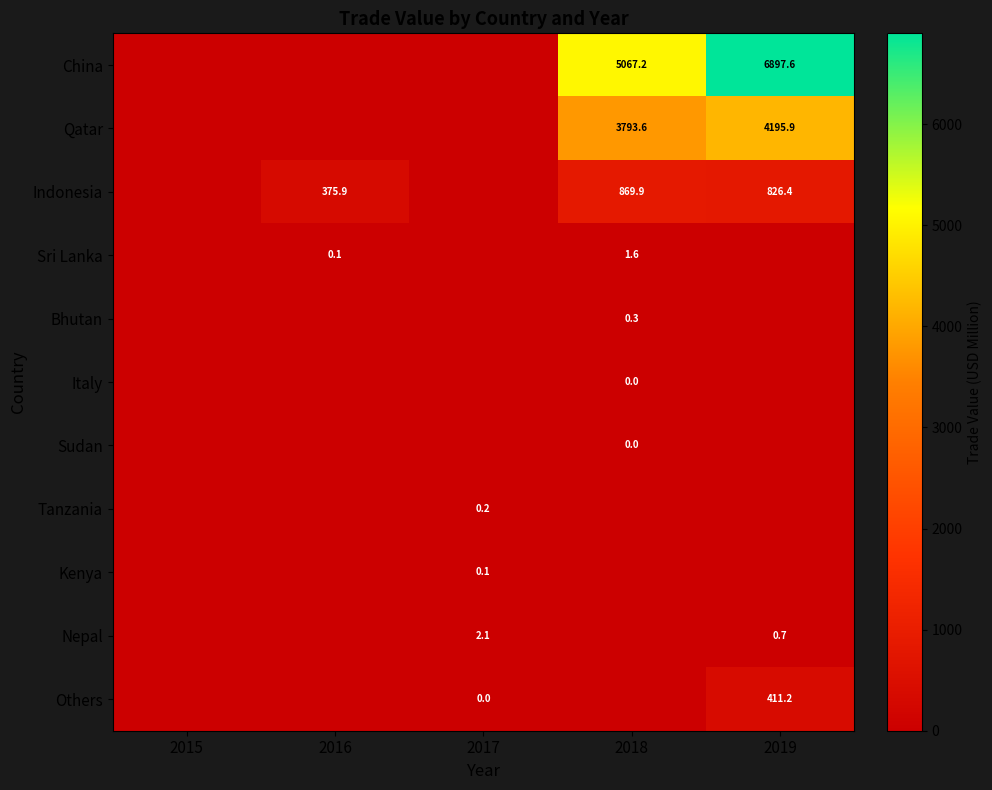

At how many categories does at least one series exceed 297?

3